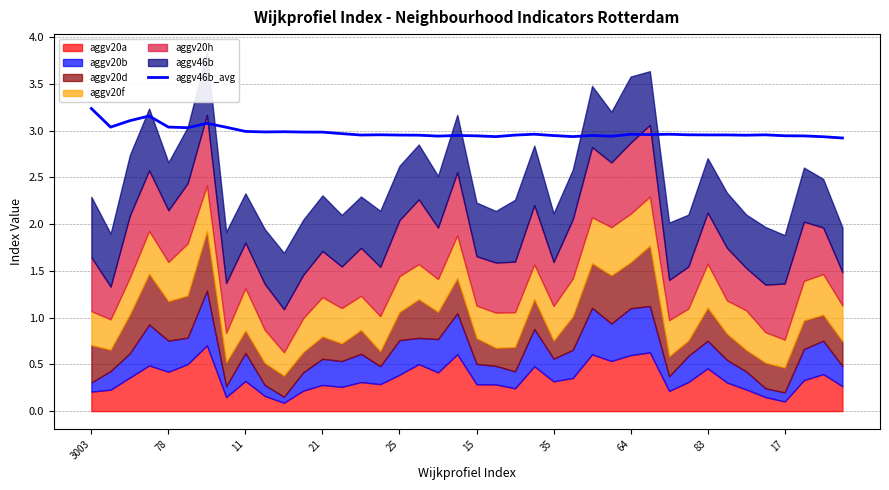

How many interior local valleys (lower than both neighbors) does the data have?

10